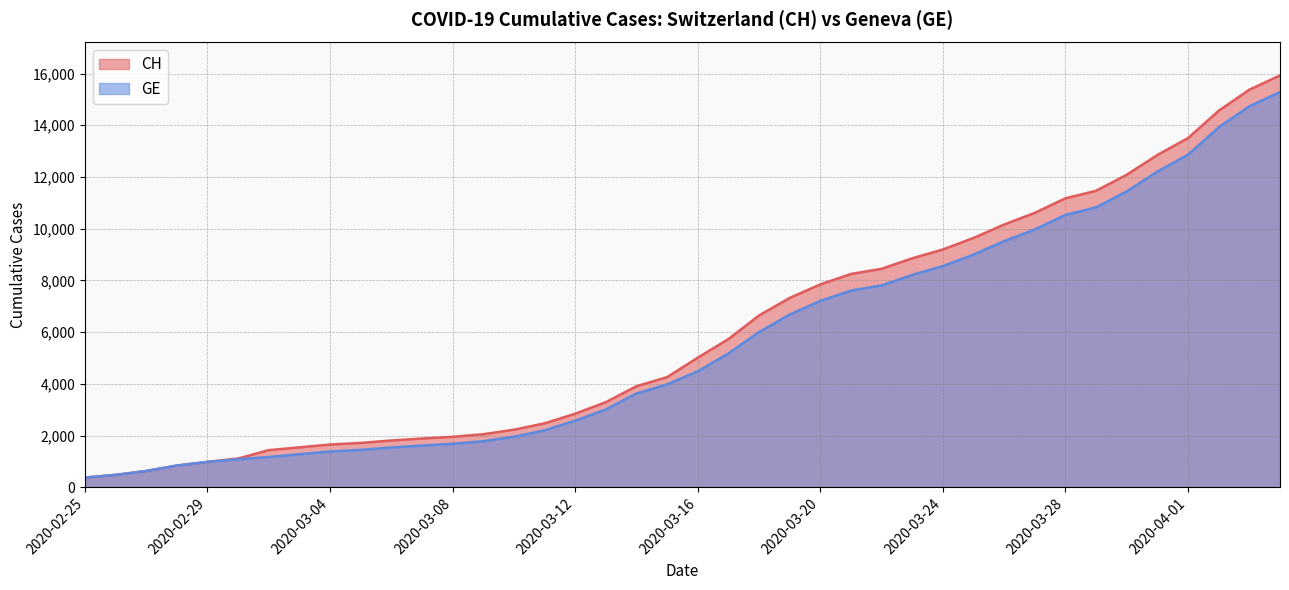

What is the label of the 9th point from the left?

2020-03-04